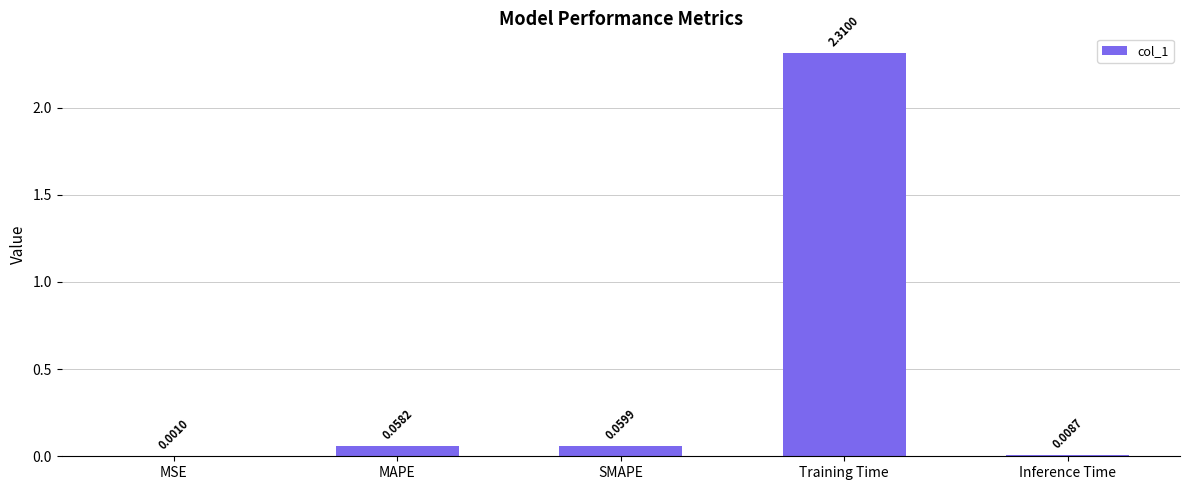

What is the sum of all values?

2.4